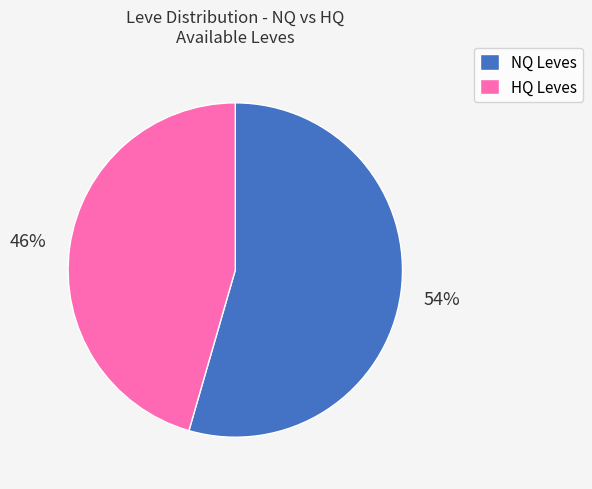

Which has a higher value, NQ Leves or HQ Leves?

NQ Leves